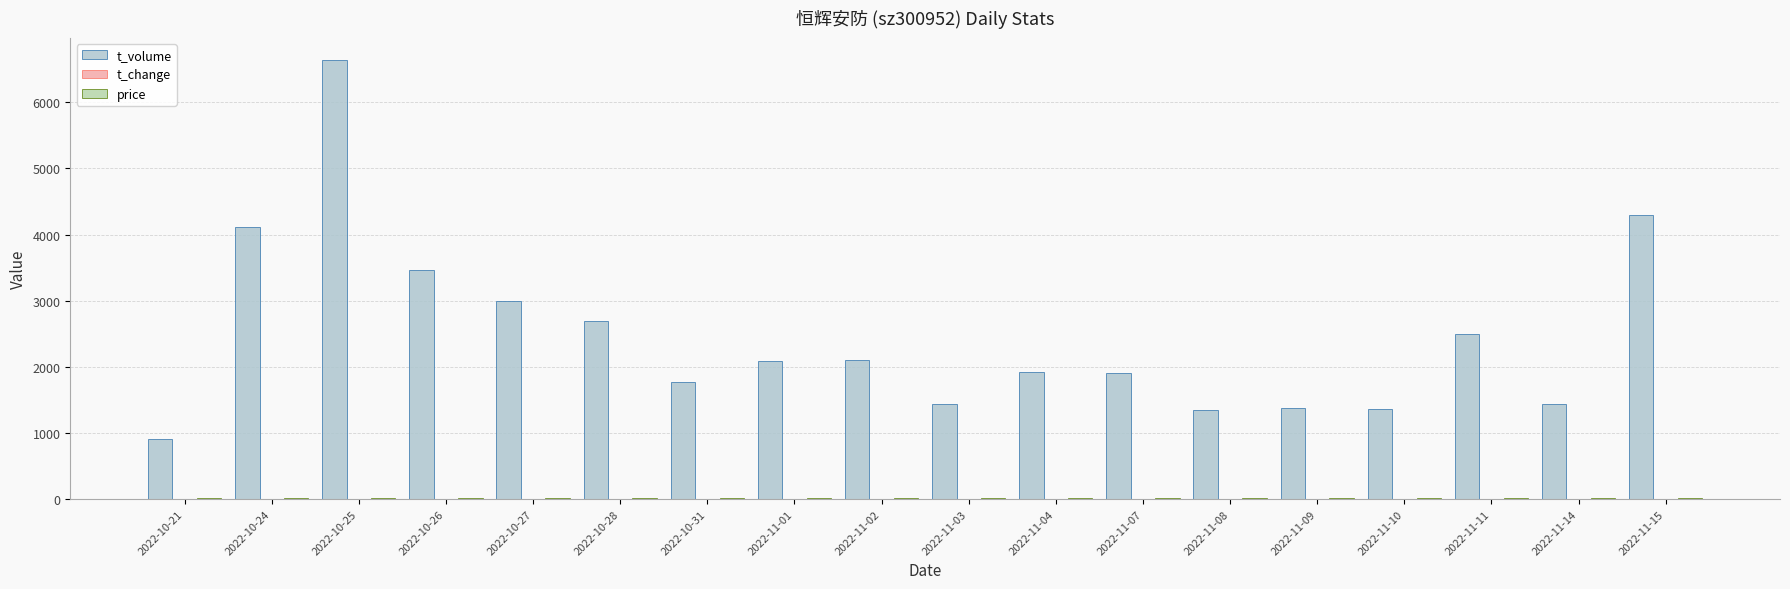

Between 2022-10-27 and 2022-11-01, which series saw the biggest shift?

t_volume